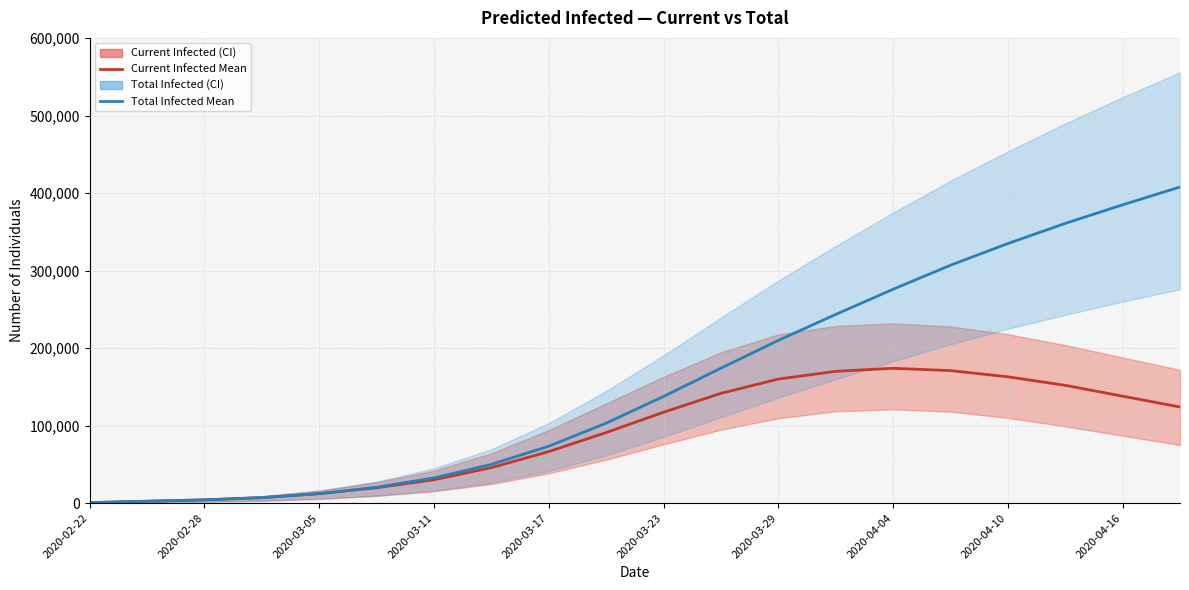

At 11, list the series in order from smallest to largest.

predicted_current_infected_mean, predicted_total_infected_mean